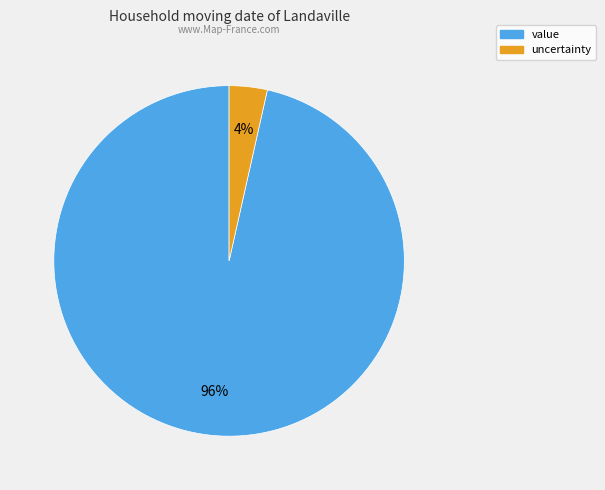

Is it true that uncertainty is 4% of the pie?

True